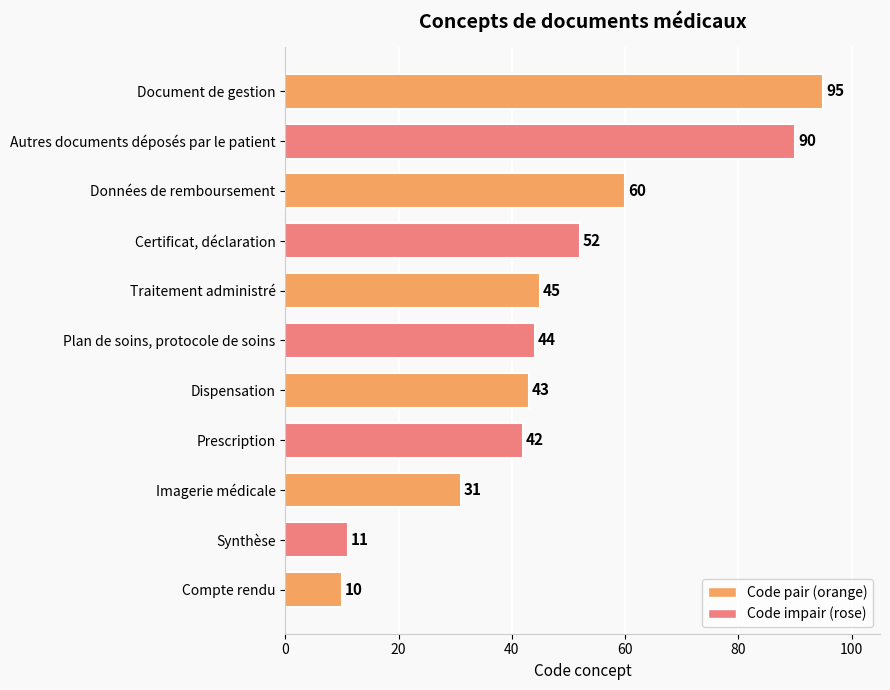

Reading top to bottom, list all the values displayed in this chart.

Document de gestion=95	Autres documents déposés par le patient=90	Données de remboursement=60	Certificat, déclaration=52	Traitement administré=45	Plan de soins, protocole de soins=44	Dispensation=43	Prescription=42	Imagerie médicale=31	Synthèse=11	Compte rendu=10